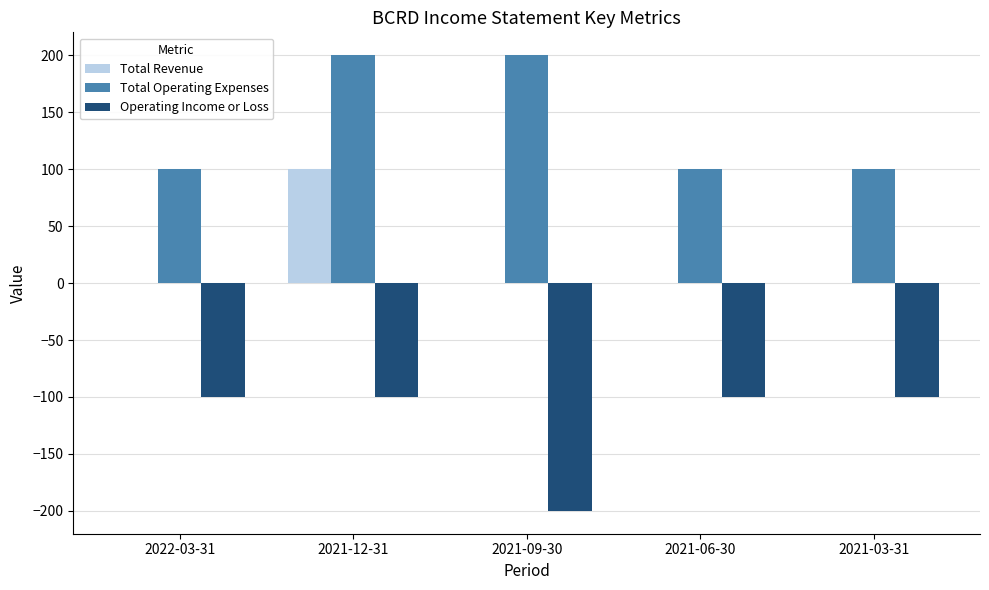

What is the maximum value for Total Operating Expenses?

200